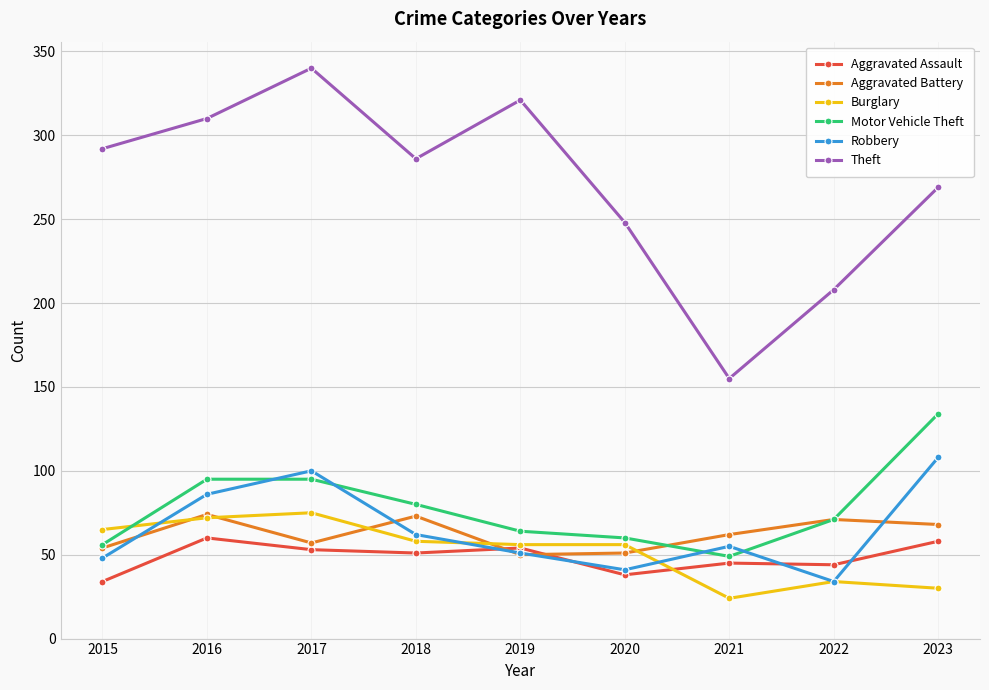

Where does the Motor Vehicle Theft series first go above 71?

2016